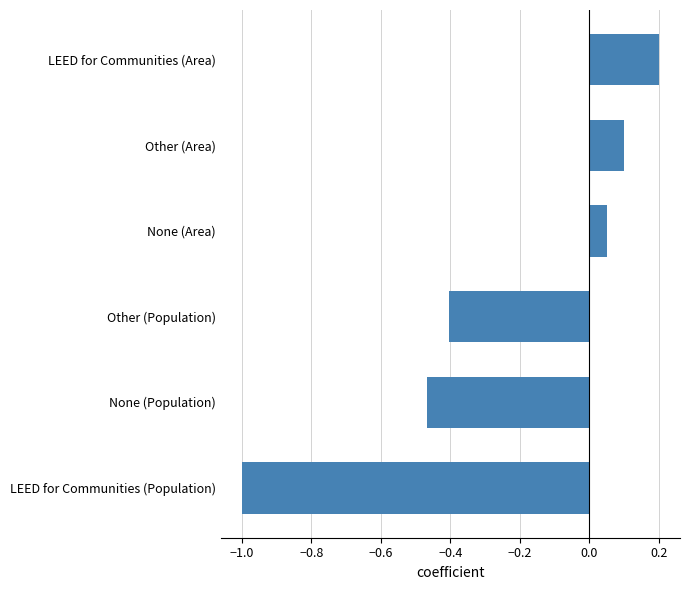

True or false: the data shows -0.3 at None (Population).

False